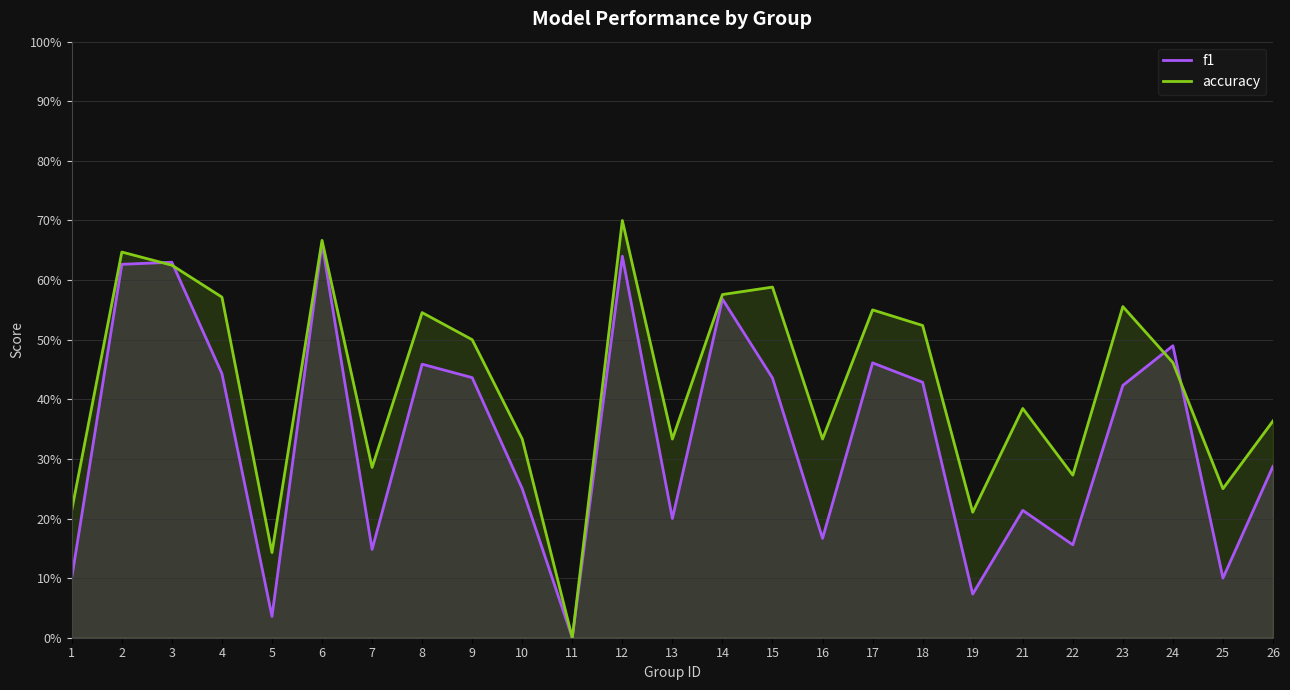

What is the sum of the accuracy values at 18 and 13?

0.9